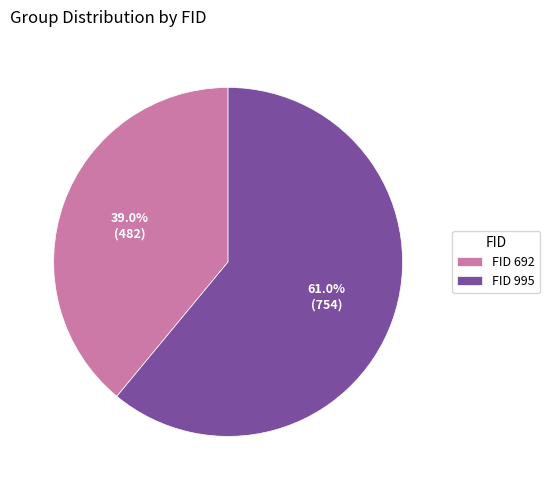

Which category accounts for the majority?

FID 995